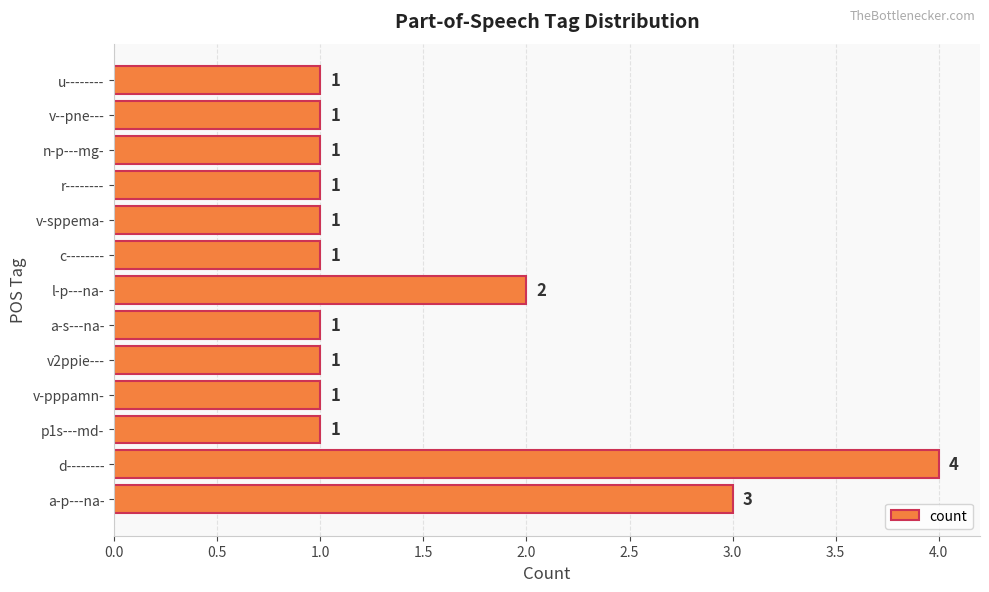

How many data points does each series have?

13